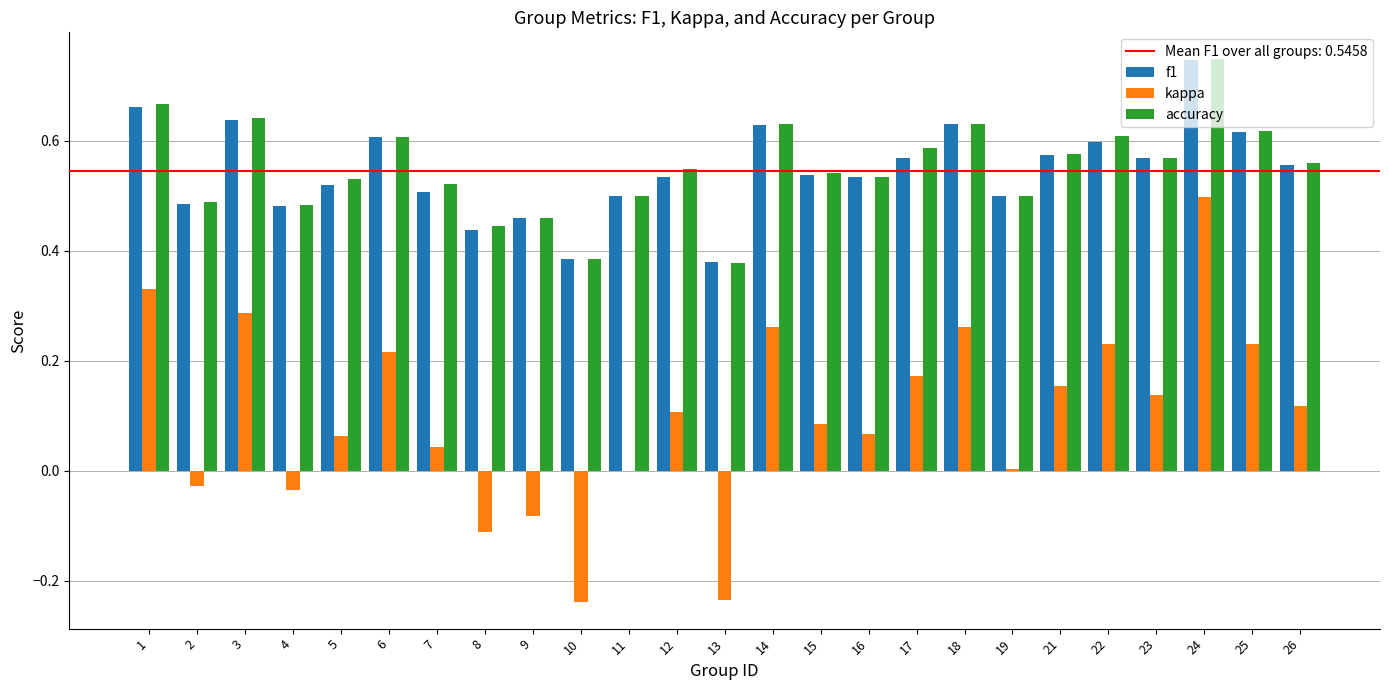

At which label does f1 reach its peak?

24